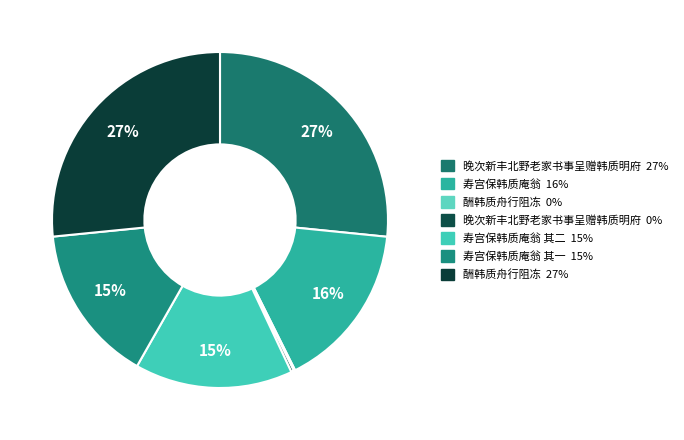

To the nearest percent, what is the average slice percentage?

14%